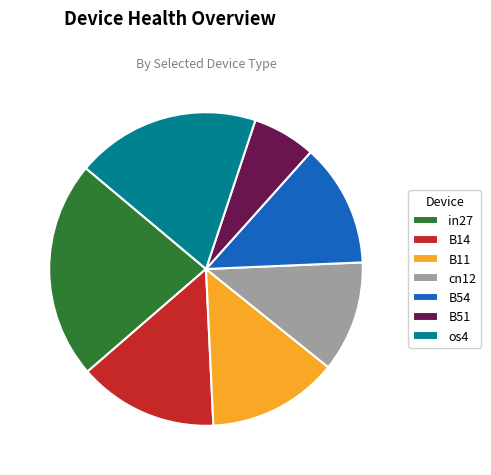

Between B11 and cn12, which is larger?

B11